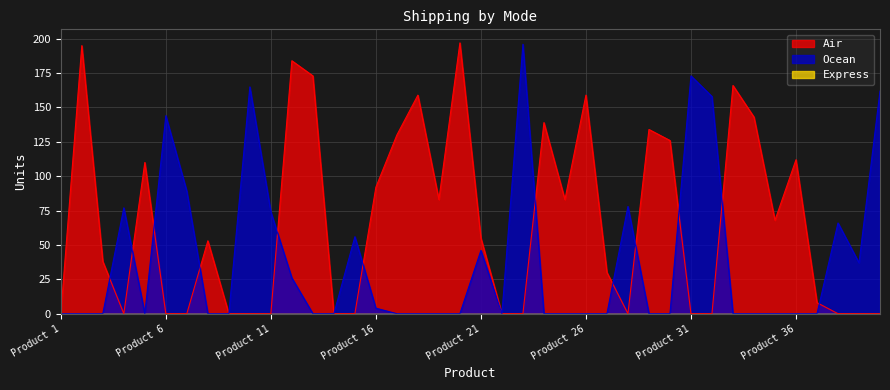

At how many categories does at least one series exceed 83?

22